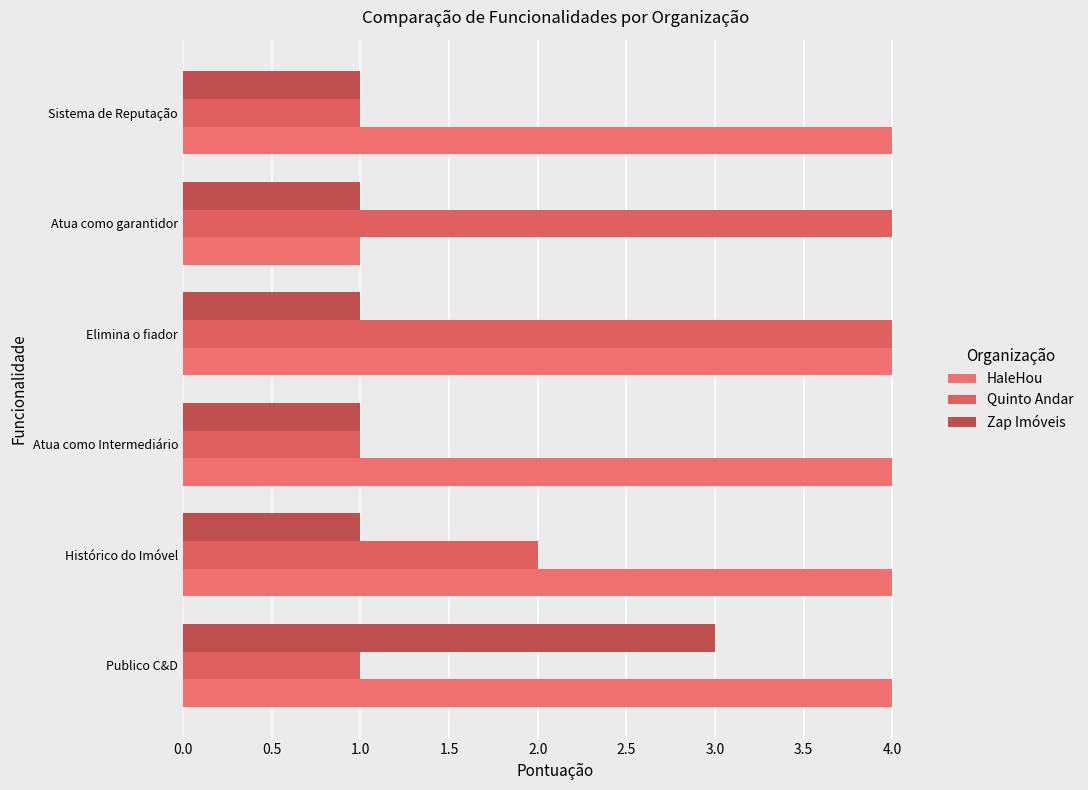

At how many categories does at least one series exceed 3?

6